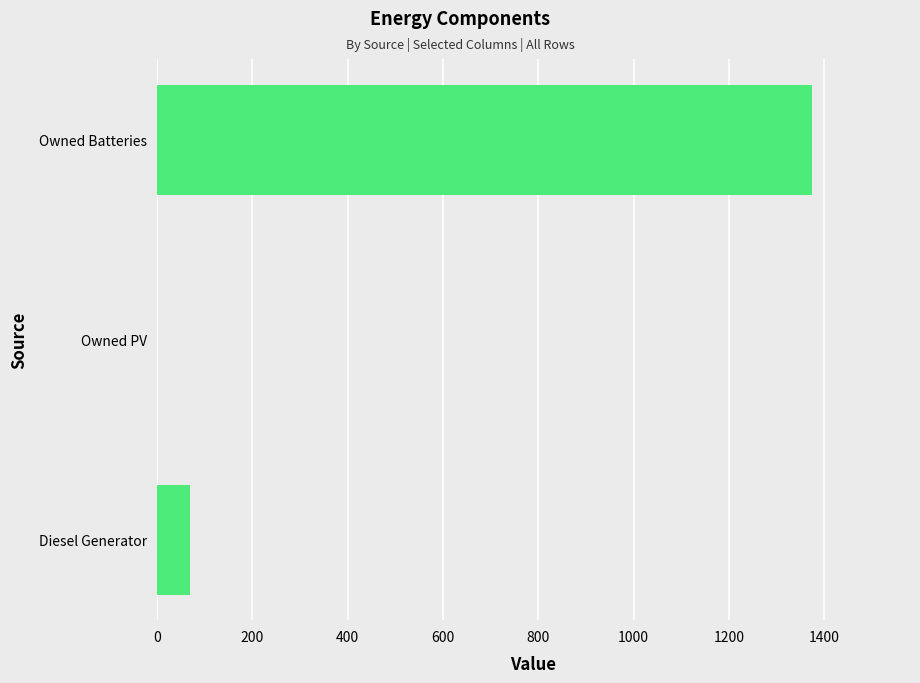

How many positive values are there?

2